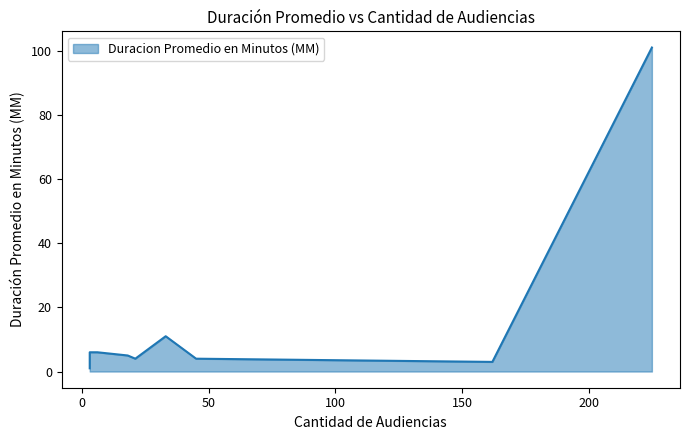

At which category does the chart reach its peak across all series?

225